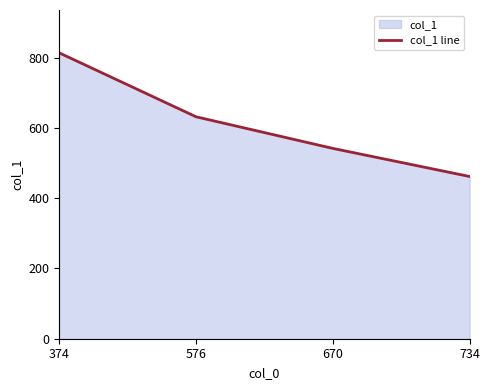

Which category has the lowest value across all series?

734